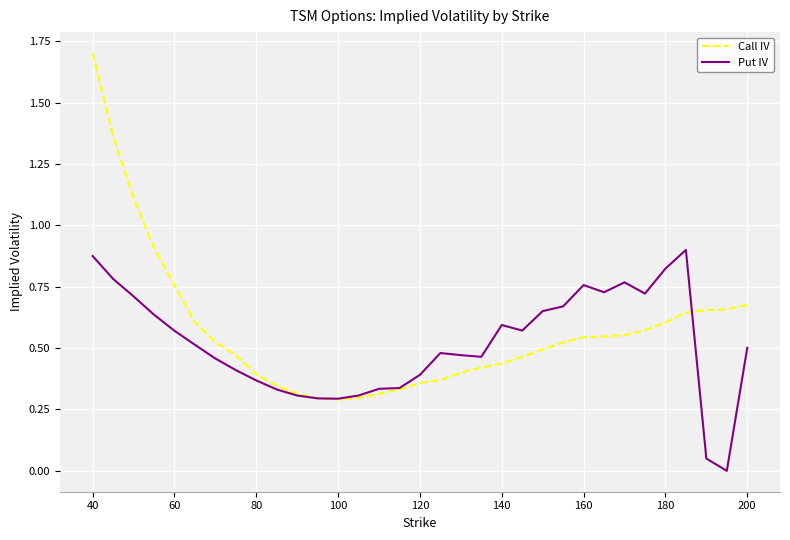

What is the greatest value displayed?

1.7